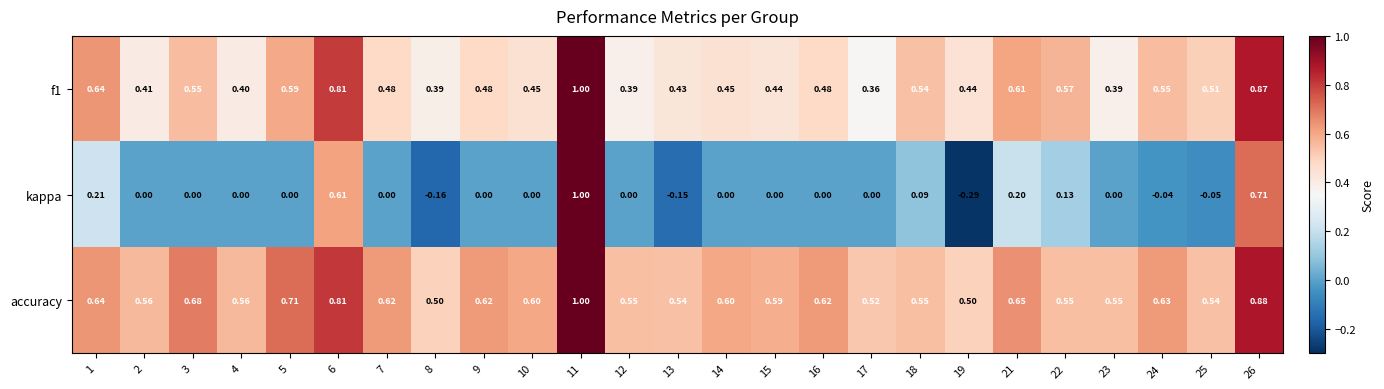

At how many categories does at least one series exceed 0?

25